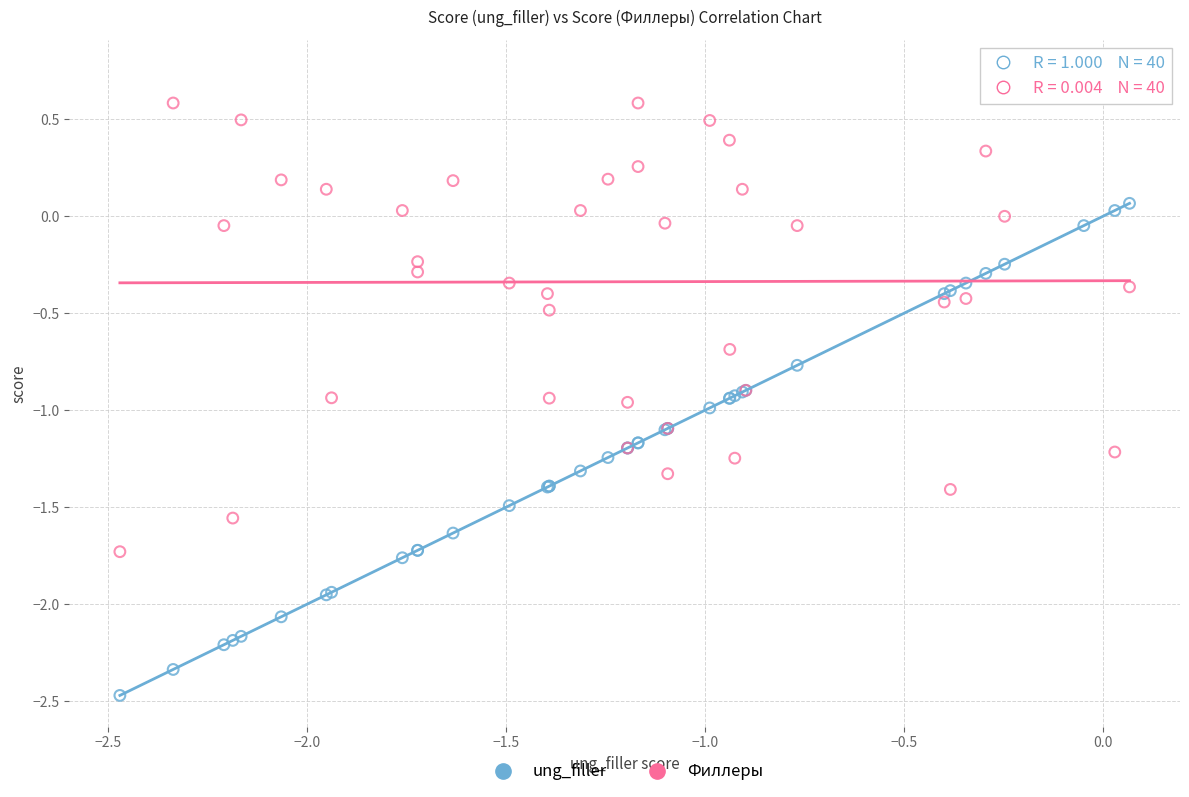

Which series contains the lowest Y value?

ung_filler